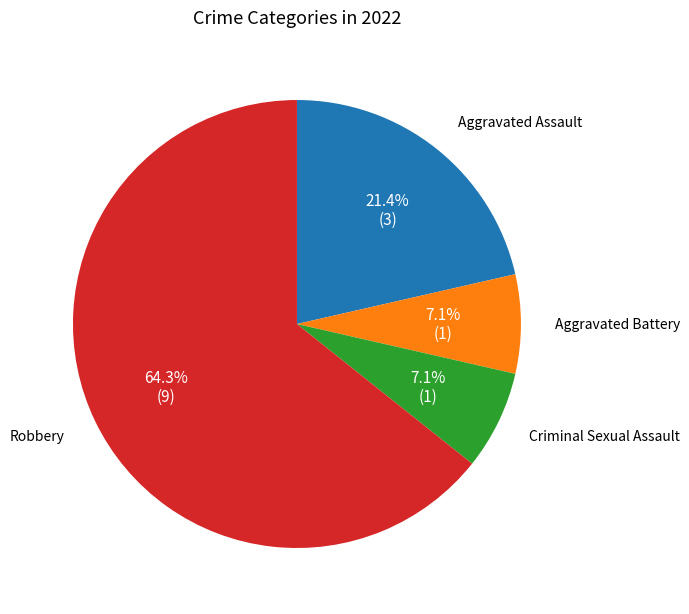

To the nearest percent, what is the difference between the largest and smallest slice percentages?

57%